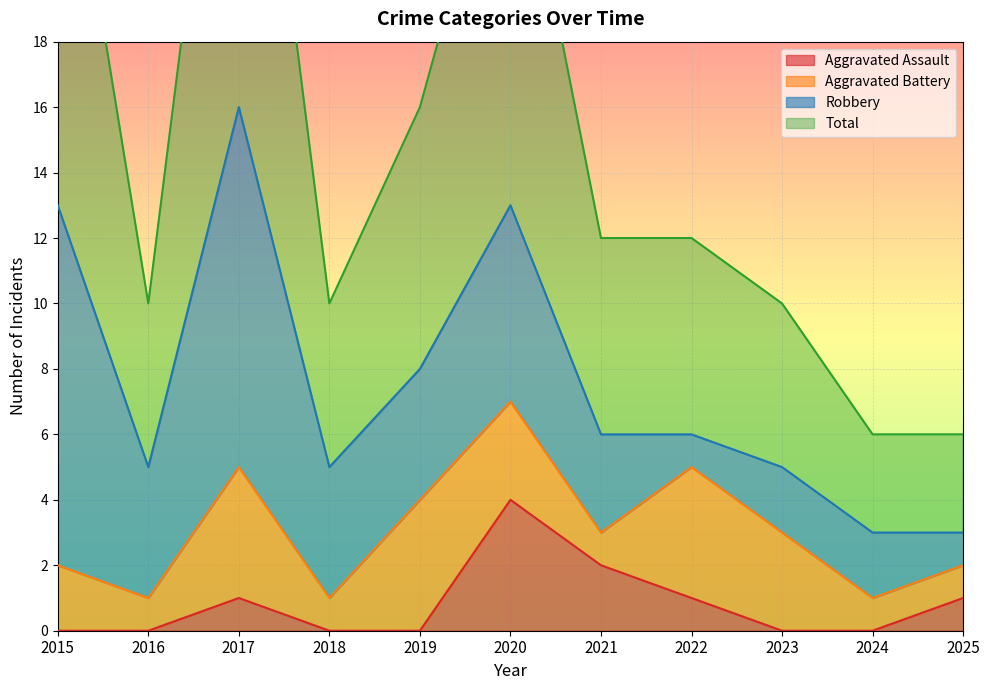

What is the maximum value for Aggravated Assault?

4